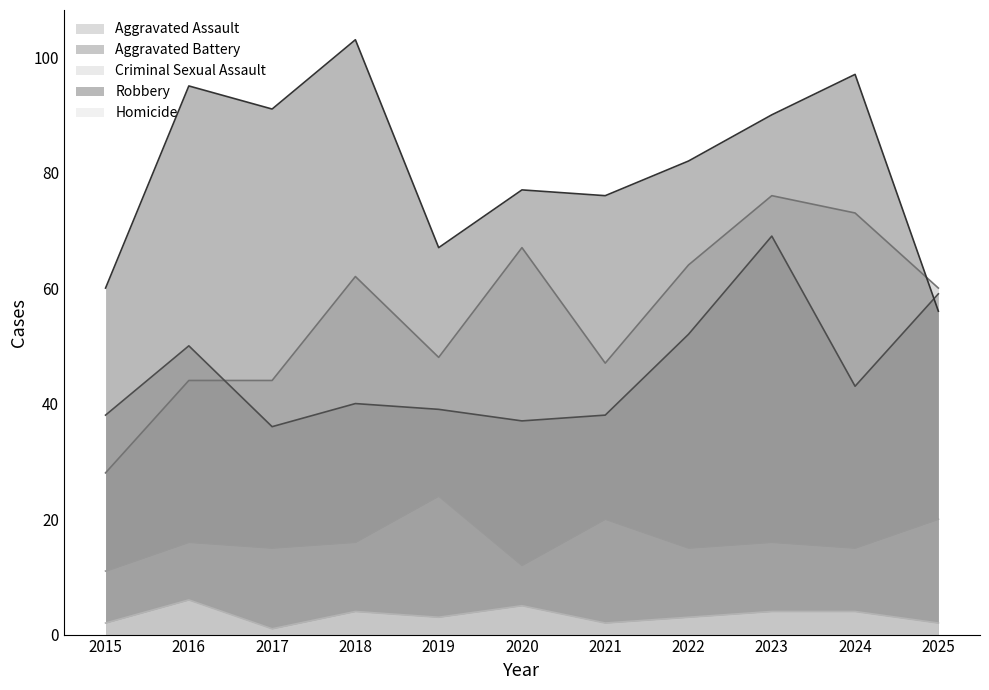

How many intersections are there between Aggravated Assault and Aggravated Battery?

1